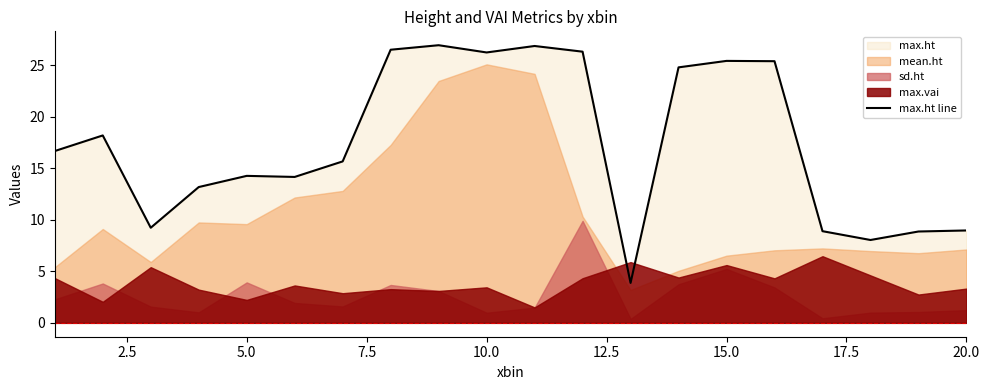

What is the greatest value displayed?

26.9